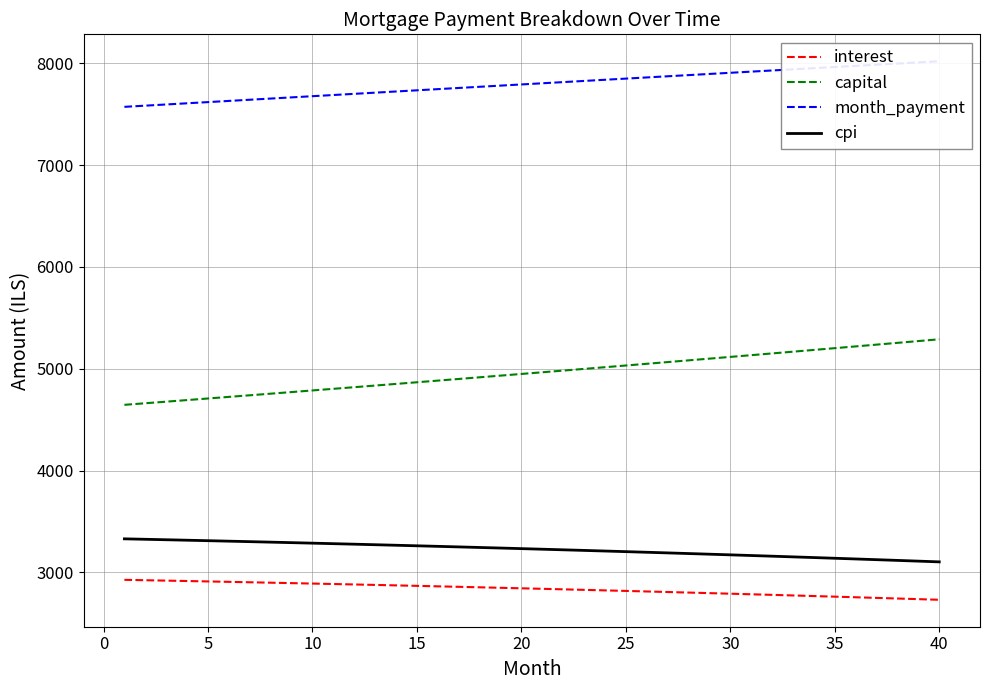

True or false: capital and interest cross at least once.

False